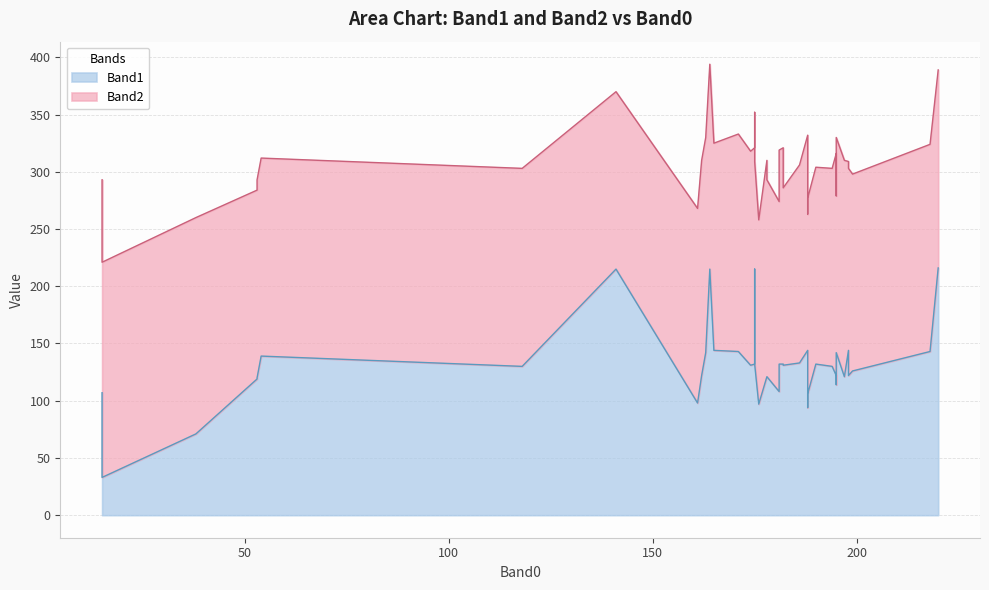

Between 6 and 34, which is larger?

6